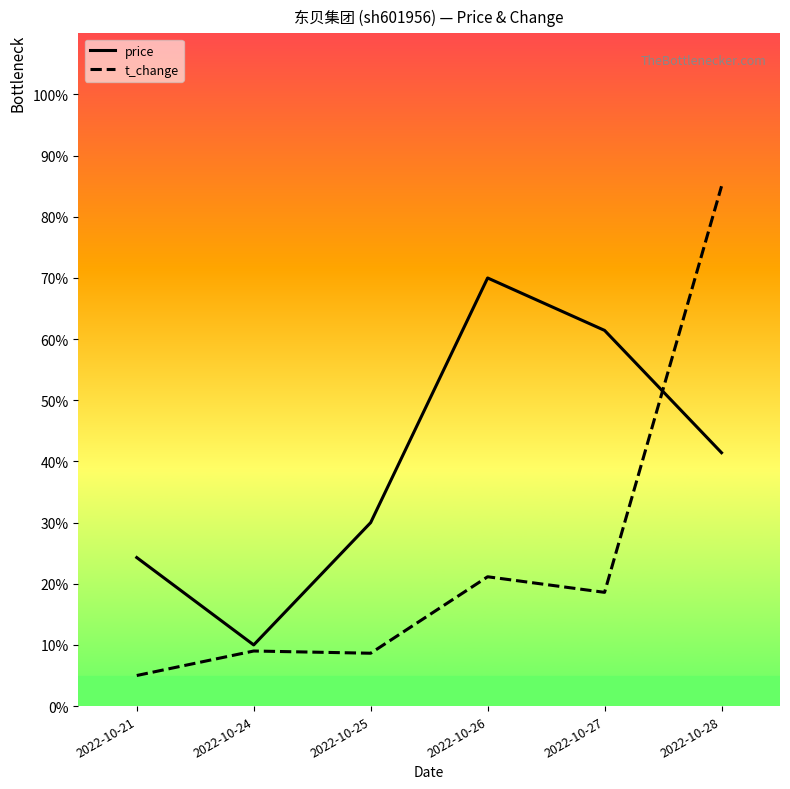

At which label does t_change reach its minimum?

2022-10-21